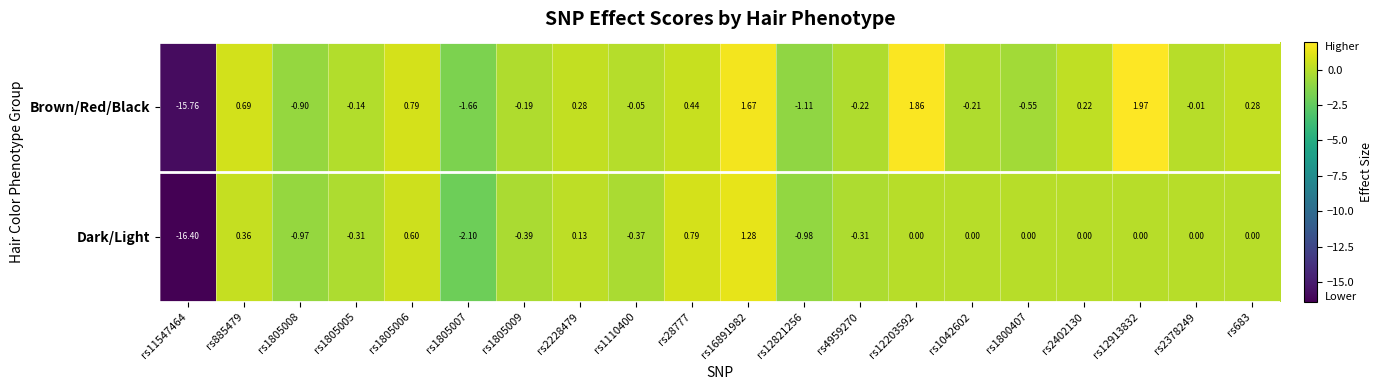

Which series changed the most between rs12821256 and rs4959270?

Brown/Red/Black